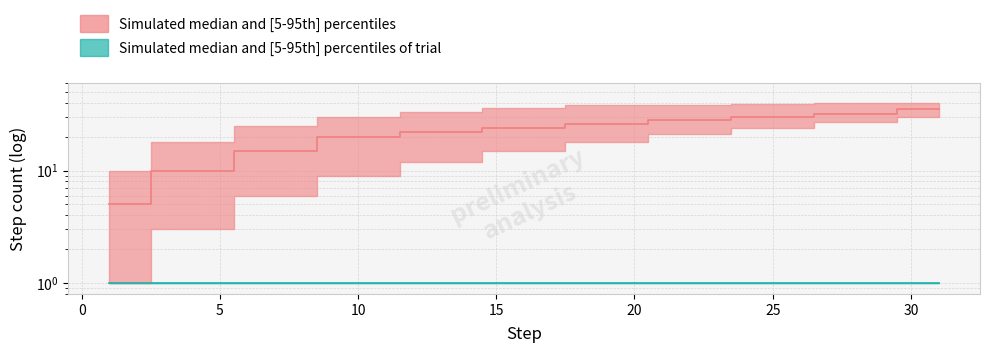

What is the average value of the step median line series?

22